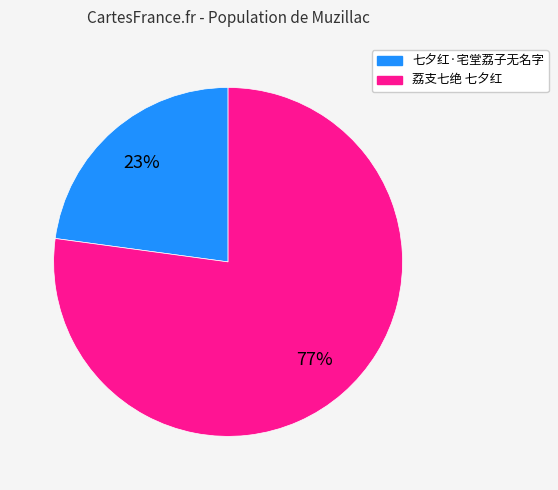

The 荔支七绝 七夕红 slice represents 77% of the pie. True or false?

True